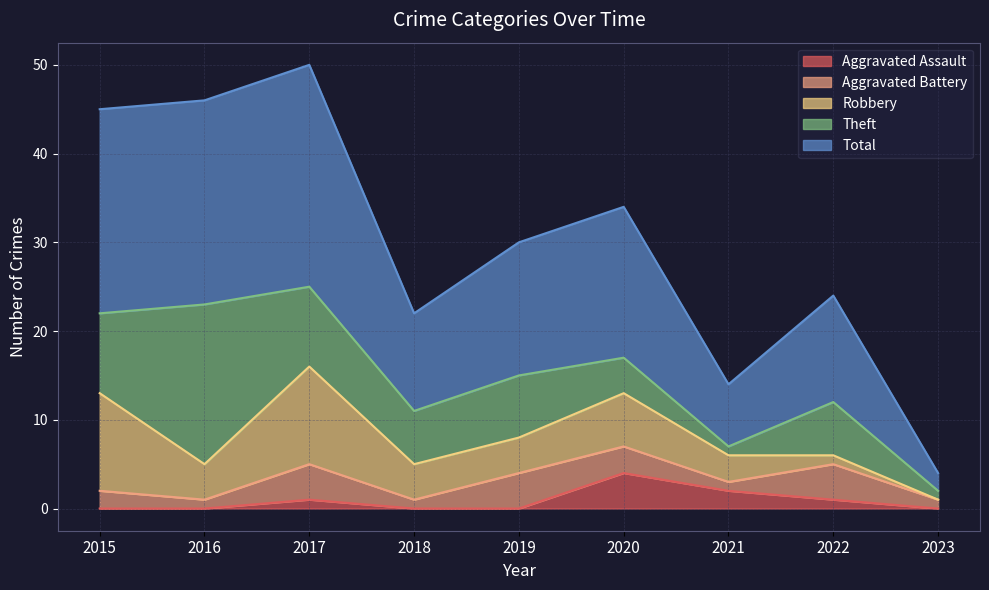

Which series has the widest spread of values?

Total